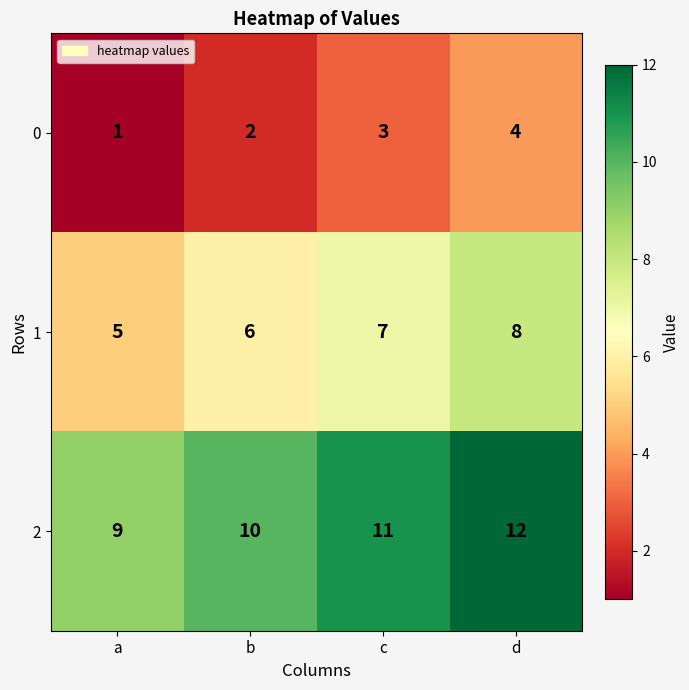

What is the difference between the maximum and minimum values in the 1 series?

3